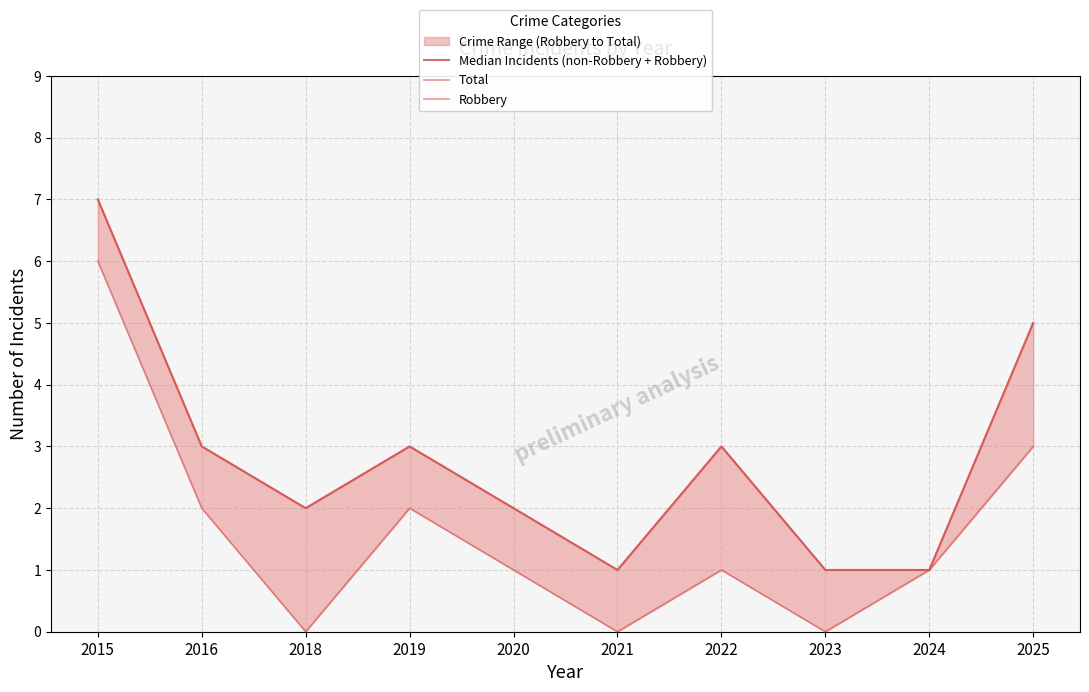

List the series in order of their peak value, lowest first.

Robbery, Median Incidents (non-Robbery + Robbery), Total